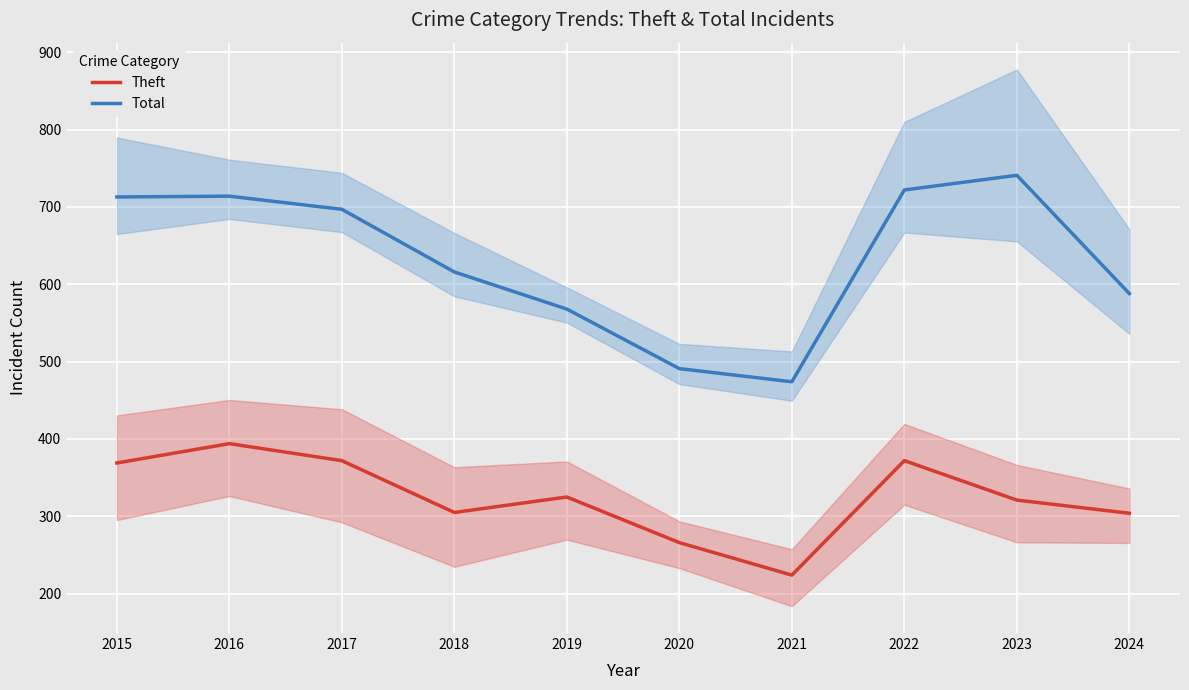

List the series in order of their peak value, lowest first.

Theft, Total